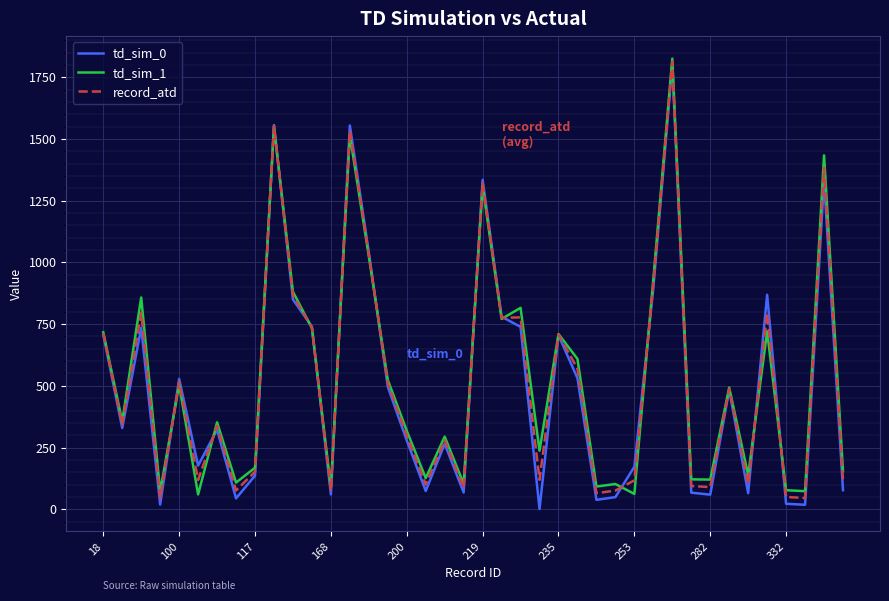

What is the greatest value displayed?

1826.0